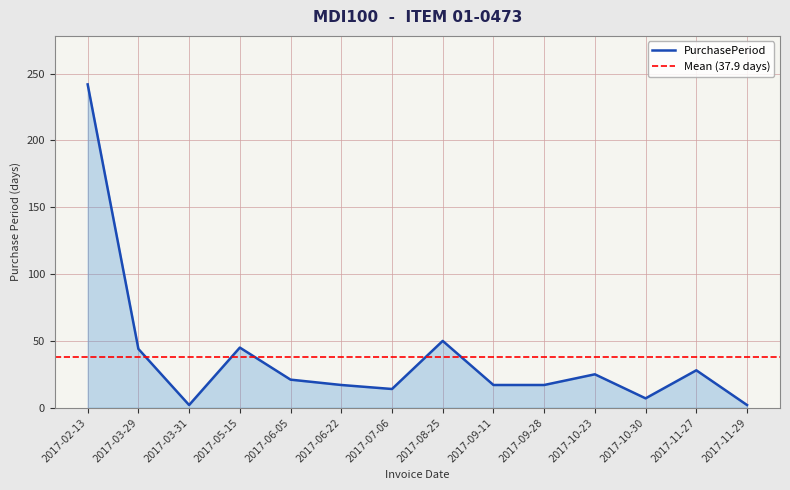

Does the chart have visible grid lines?

Yes